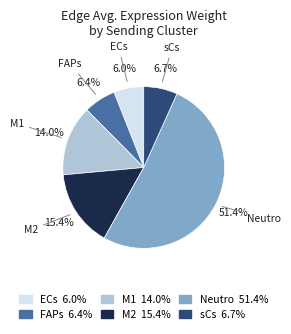

How many slices are in this pie chart?

6